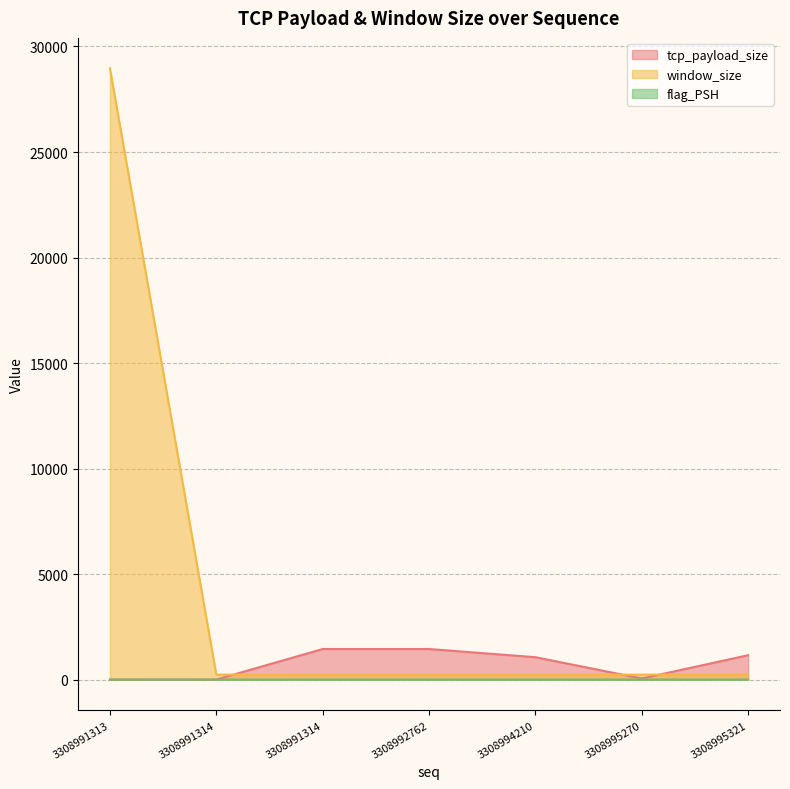

True or false: tcp_payload_size has more than 2 interior local peaks.

False